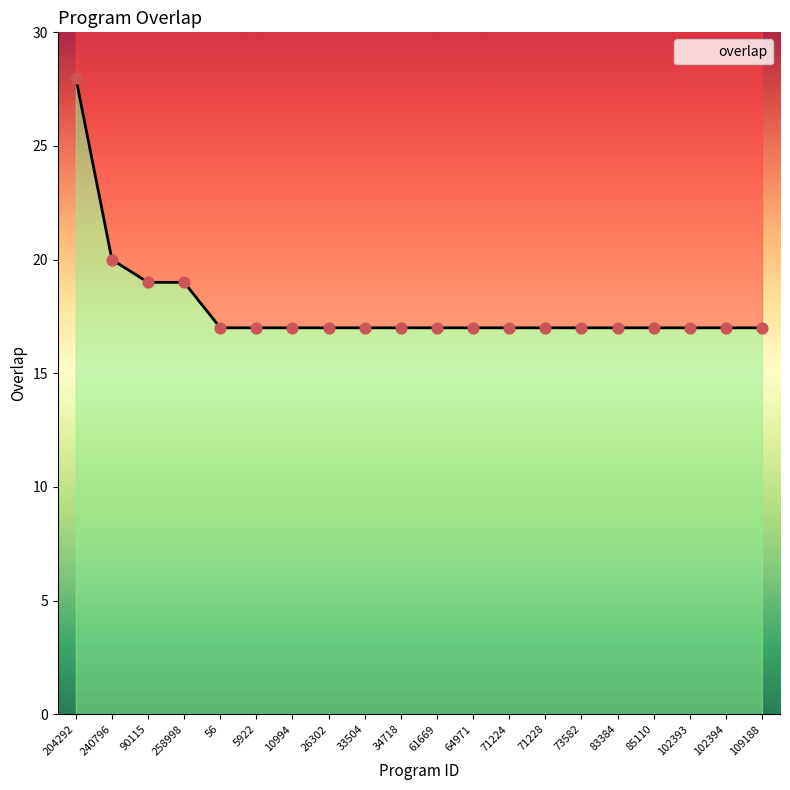

What is the change in value from 258998 to 56?

-2